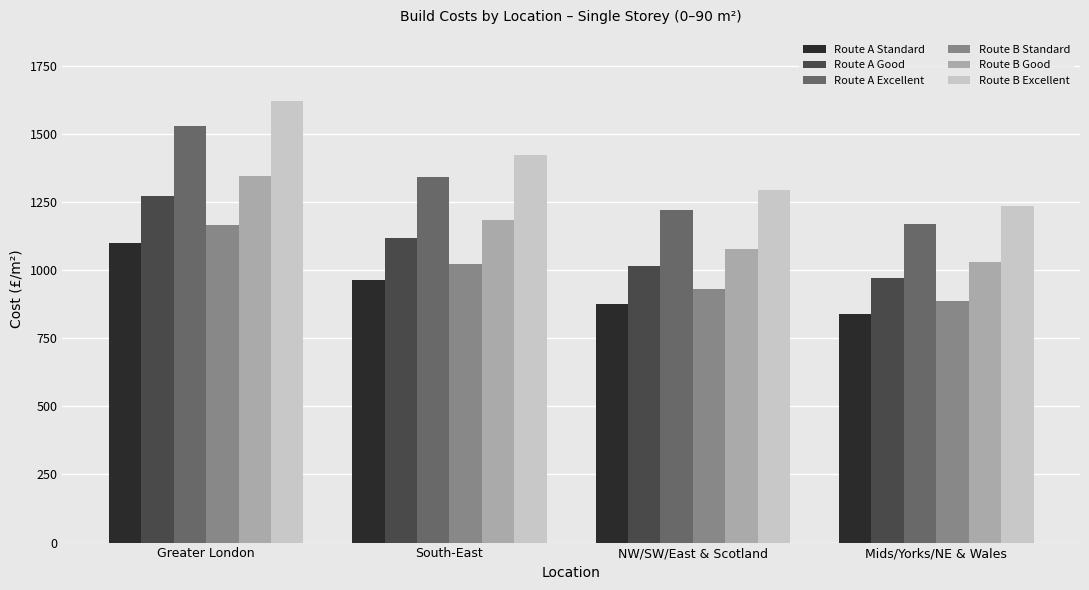

What is the sum of all Route B Standard values?

4003